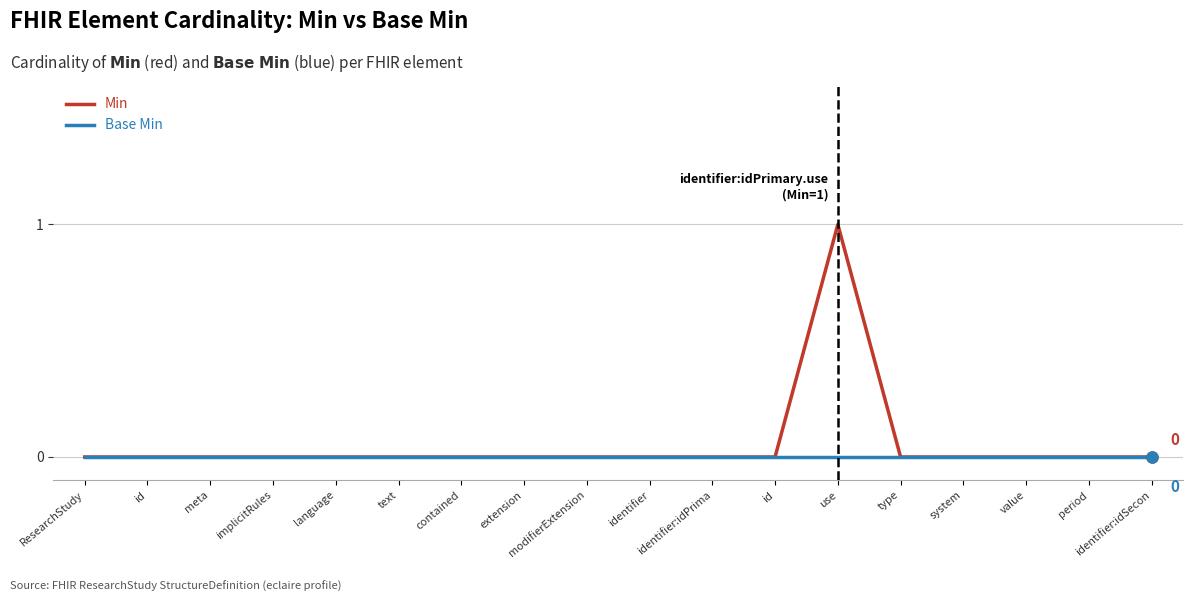

Which series has the widest spread of values?

Min